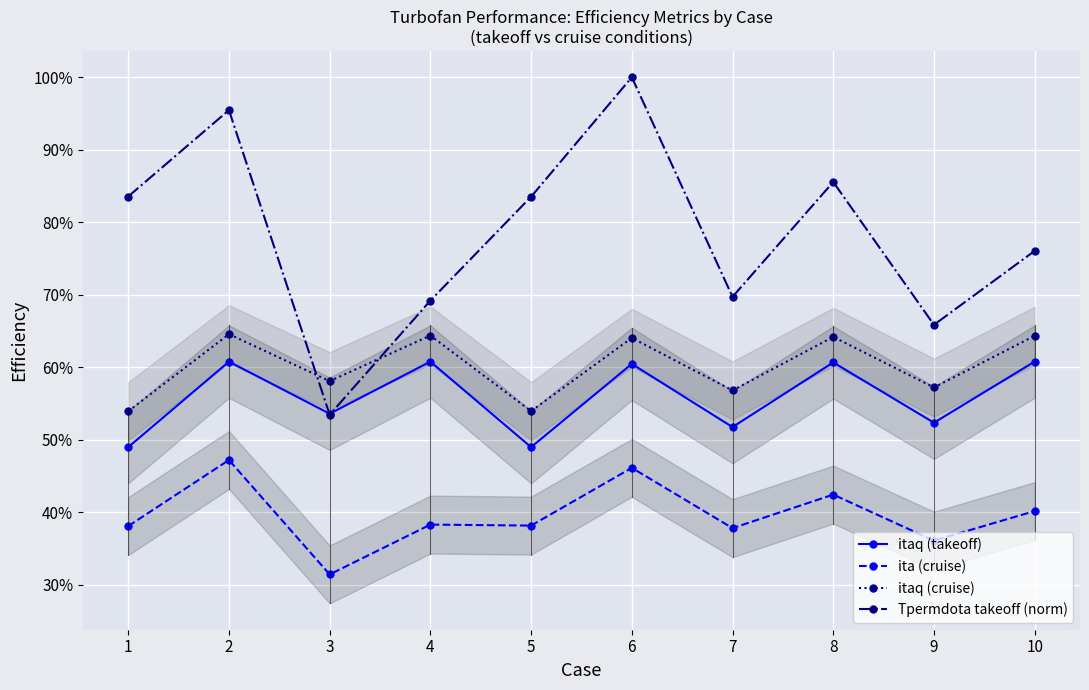

True or false: ita (cruise) has a value of 0.8 at 6.

False